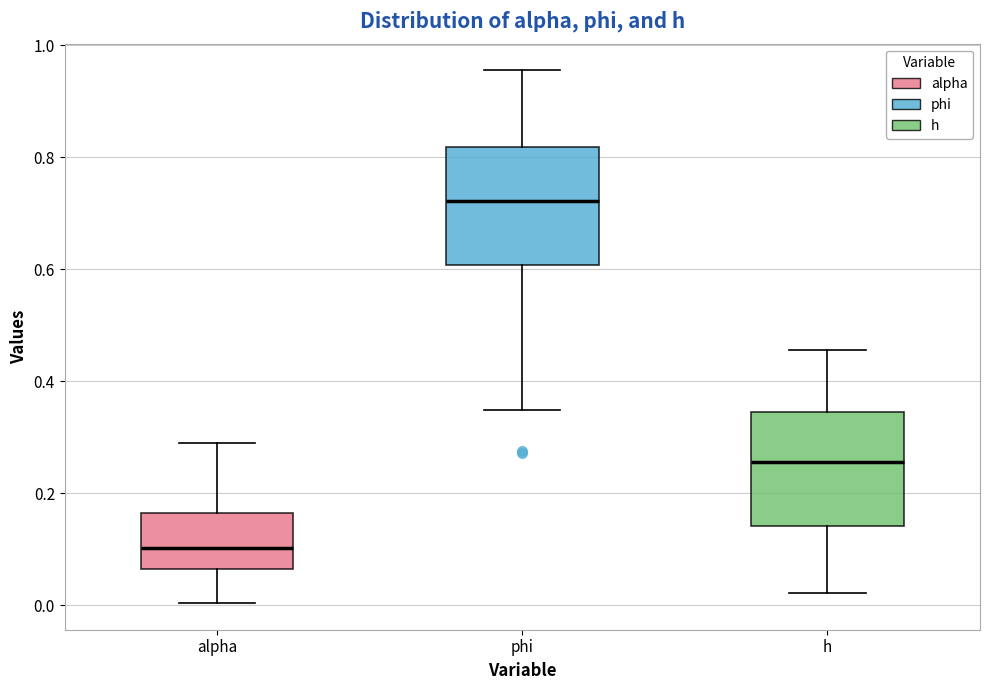

Reading left to right, read every box against the y-axis: the position of its median line, the range the box covers, and the ends of its whiskers. The values are not printed on the chart, so give them approximately, as read against the axis.

alpha: median 0.10, box 0.06 to 0.16, whiskers 0.00 to 0.30
phi: median 0.72, box 0.60 to 0.82, whiskers 0.34 to 0.96
h: median 0.26, box 0.14 to 0.34, whiskers 0.02 to 0.46